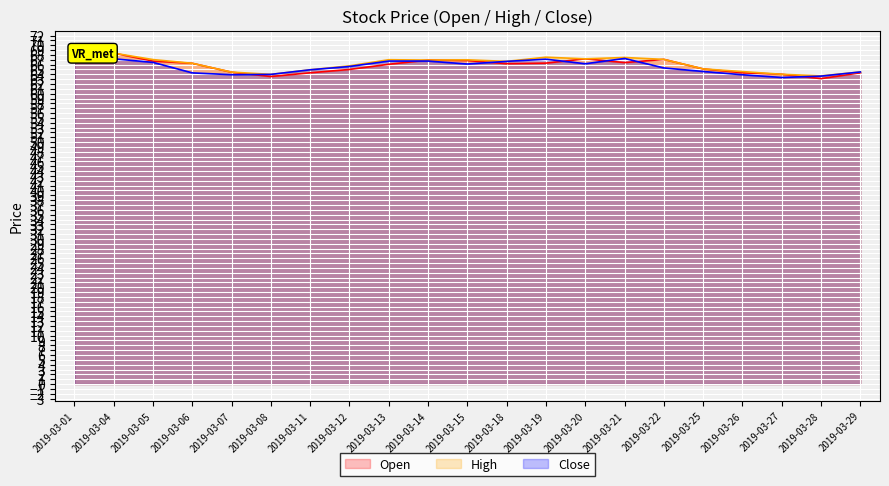

Where is the first local maximum for High?

2019-03-13